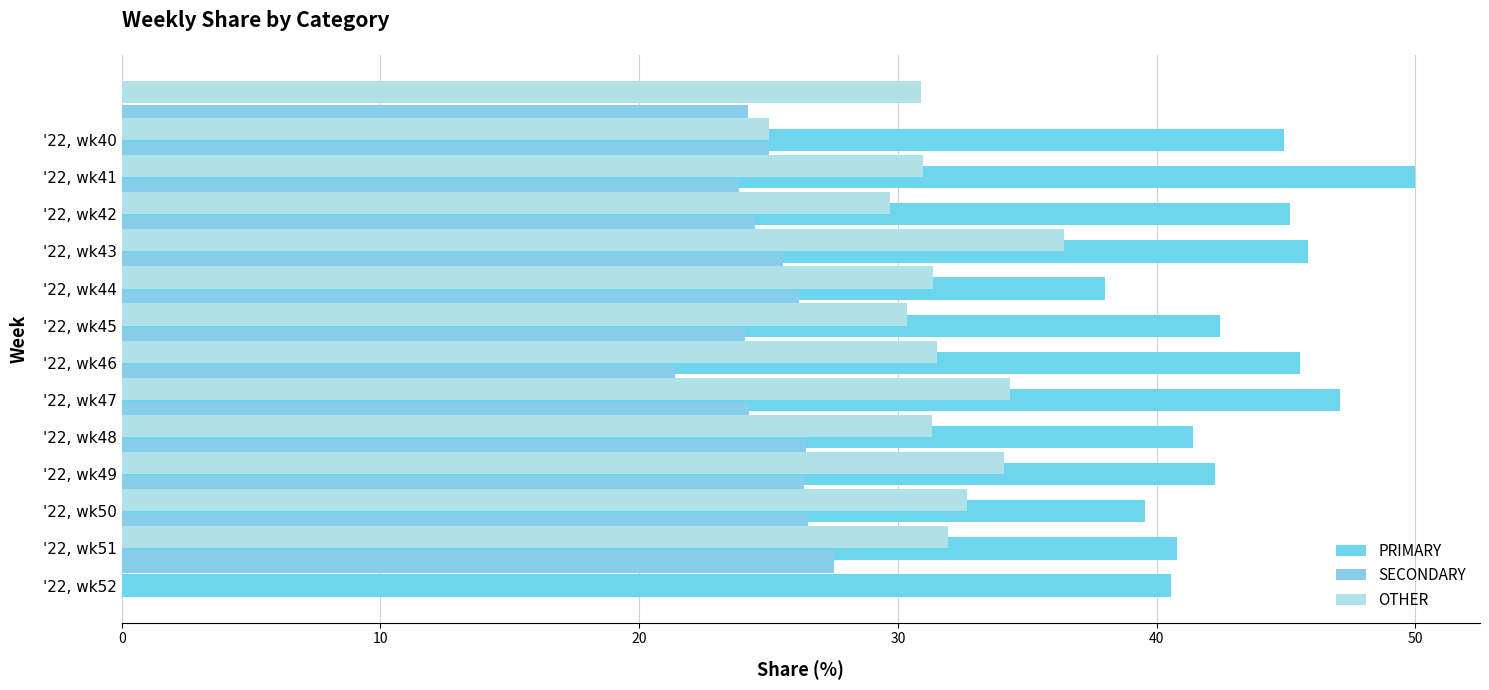

Is the value of SECONDARY at '22, wk45 greater than the value of OTHER at '22, wk47?

No